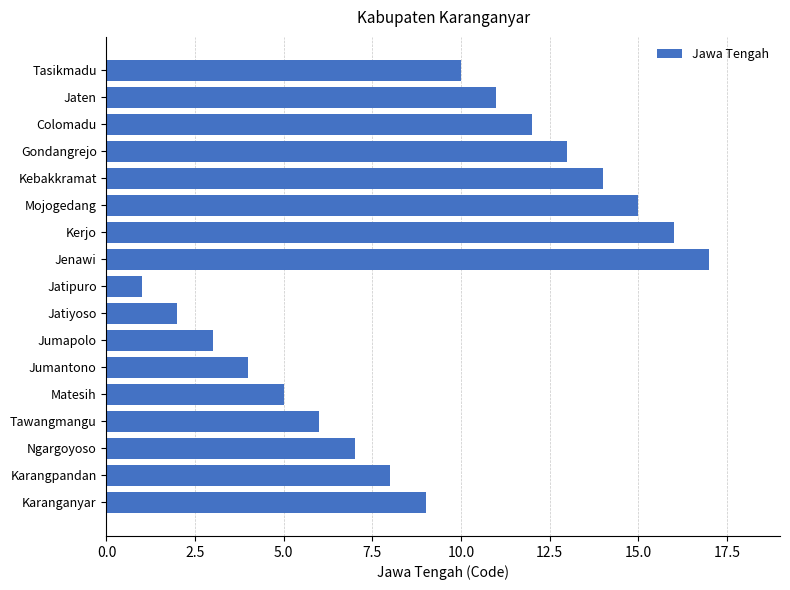

Count the number of data series in this chart.

1